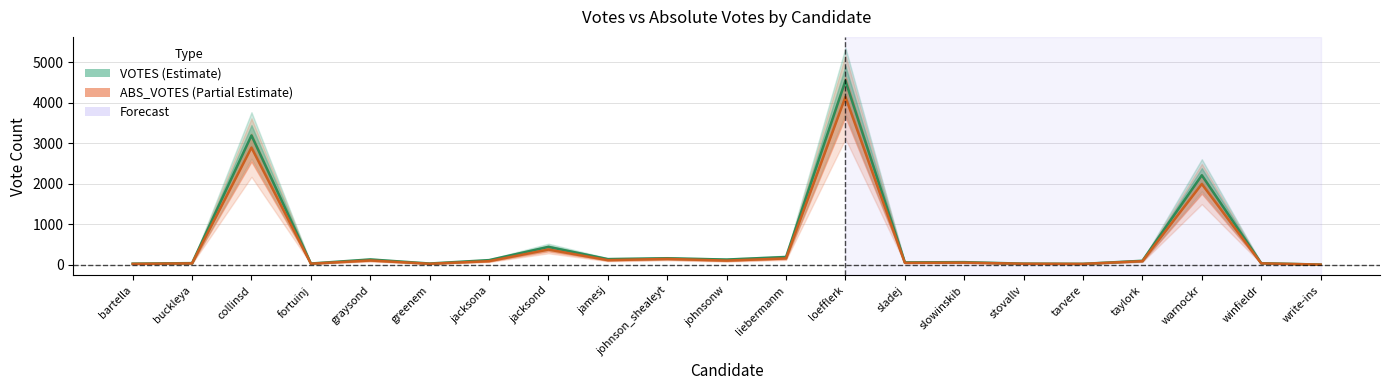

Is this an area chart (filled region under the line)?

No